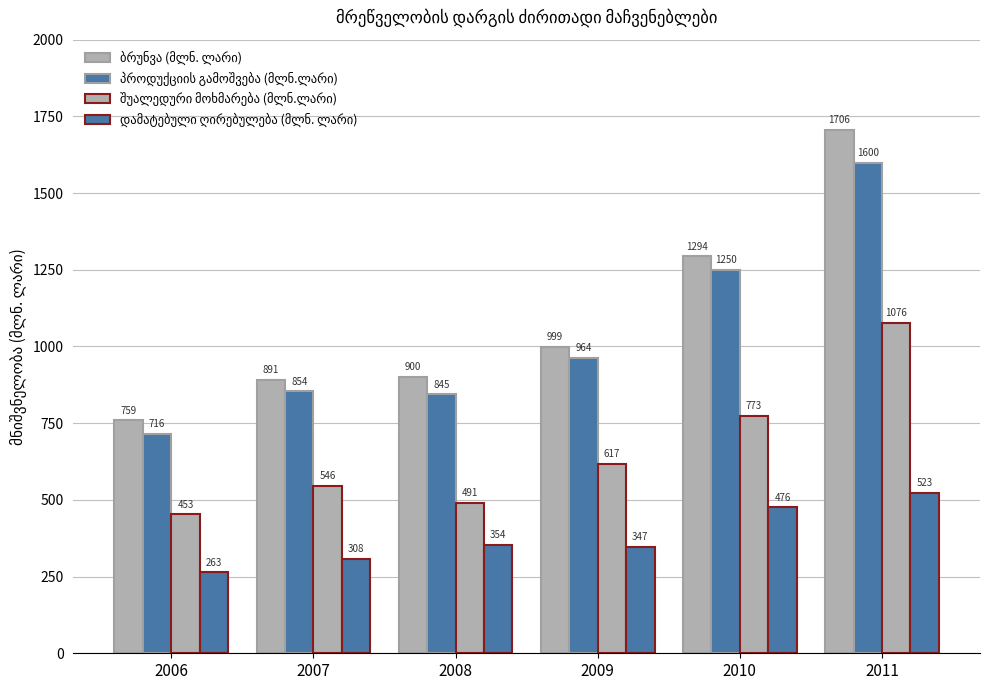

How many groups of bars are there?

6